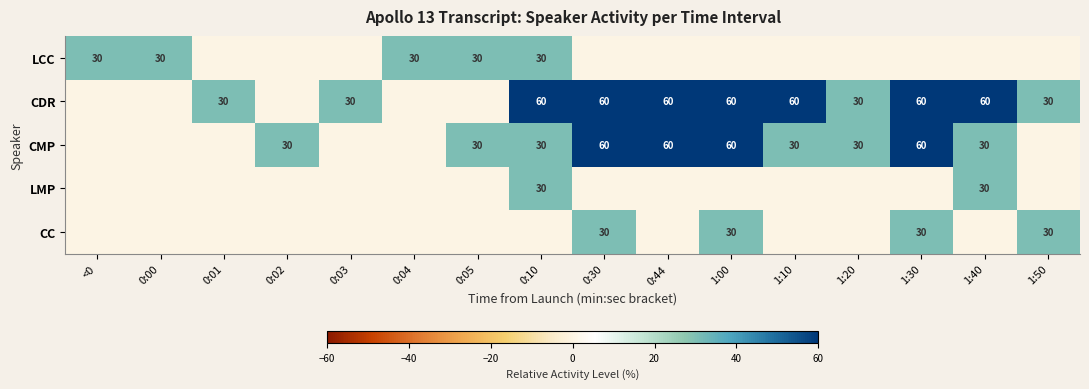

True or false: CDR has a value of 30 at 0:01.

True